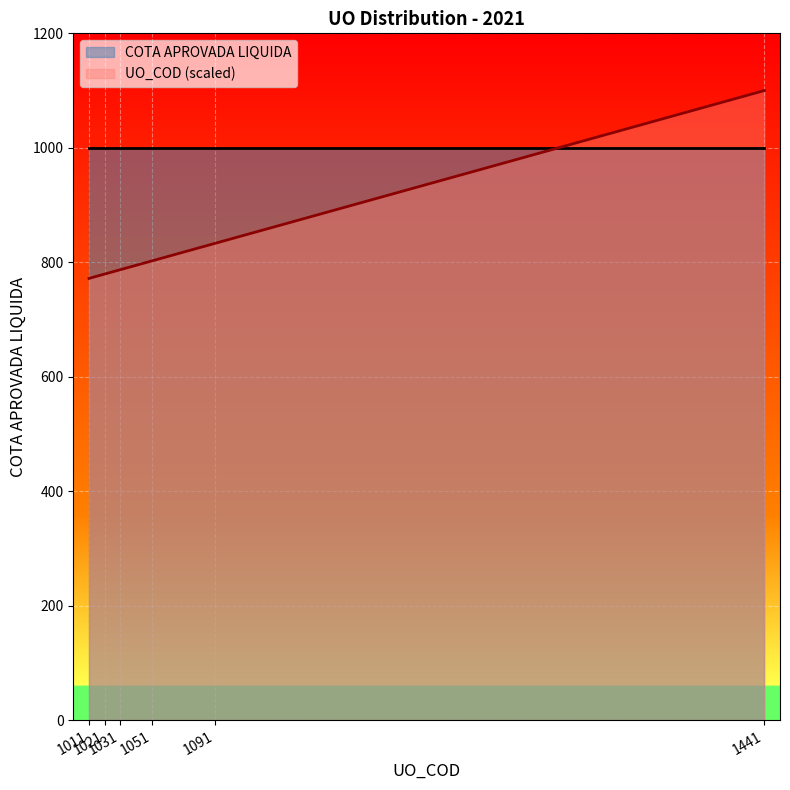

Which category has the lowest value across all series?

1011